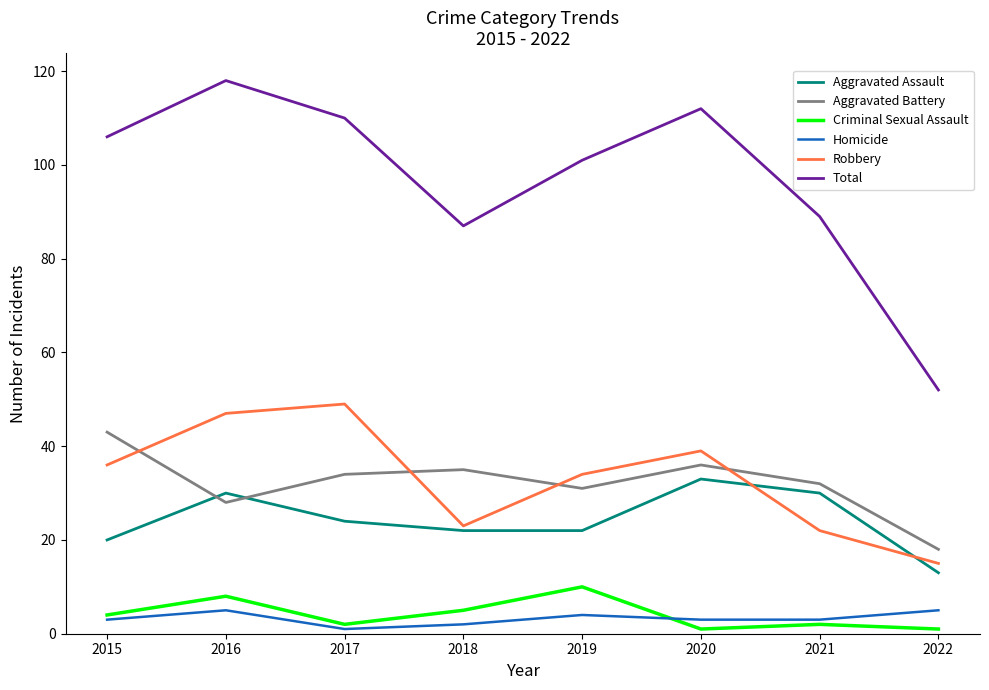

True or false: Aggravated Battery has a value of 15 at 2020.

False